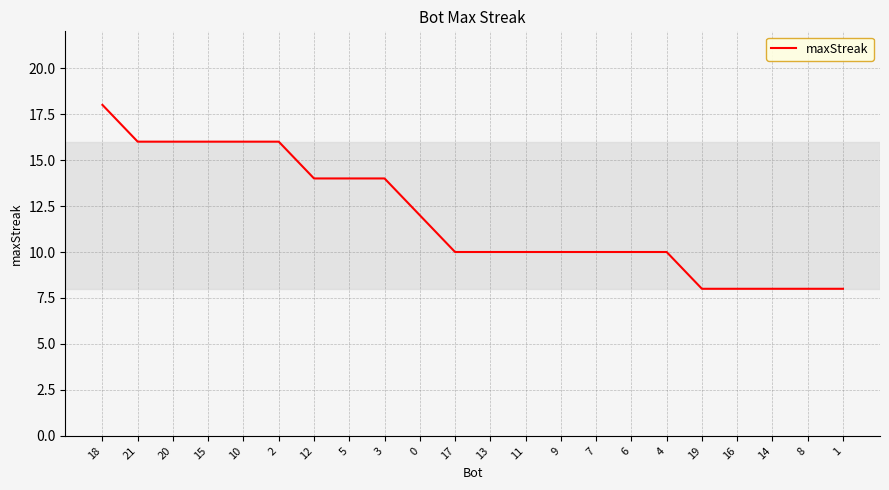

Is it true that the value at 8 is 8?

True